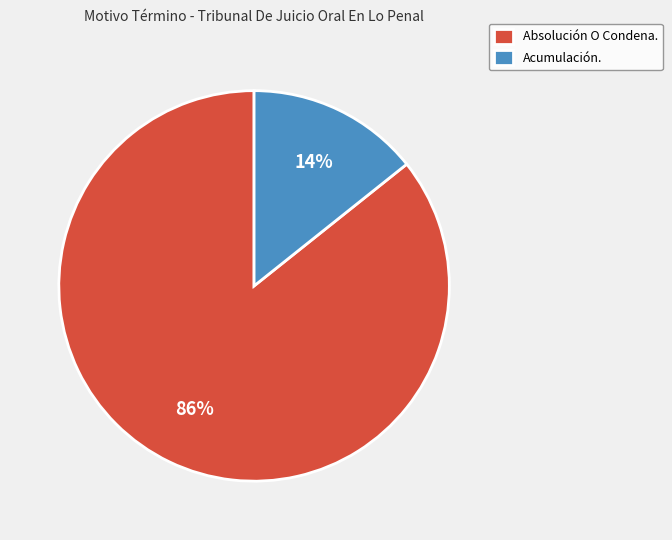

What is the smallest slice in the pie chart?

Acumulación.